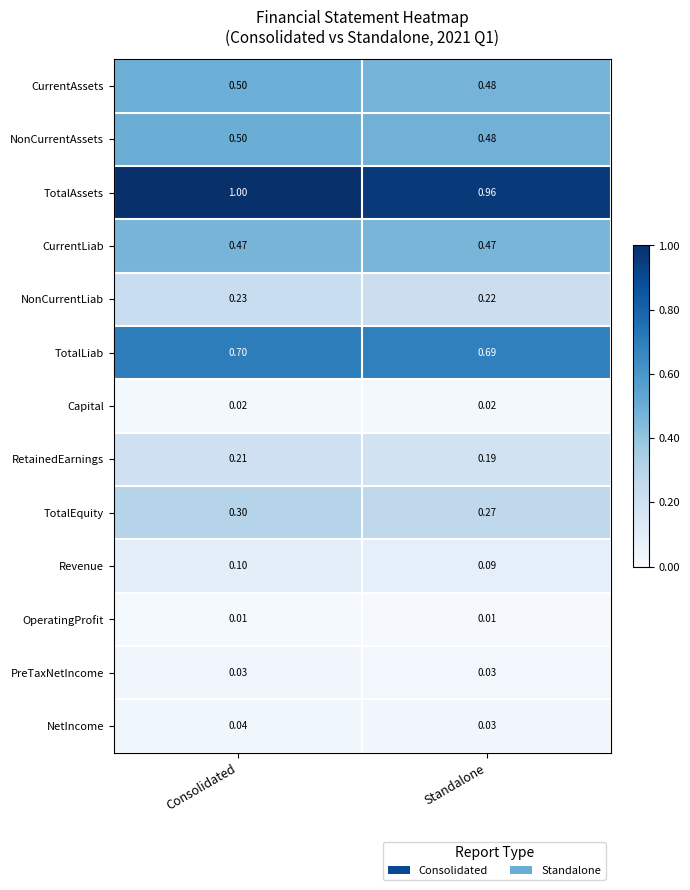

Which series has the largest total across all categories?

TotalAssets